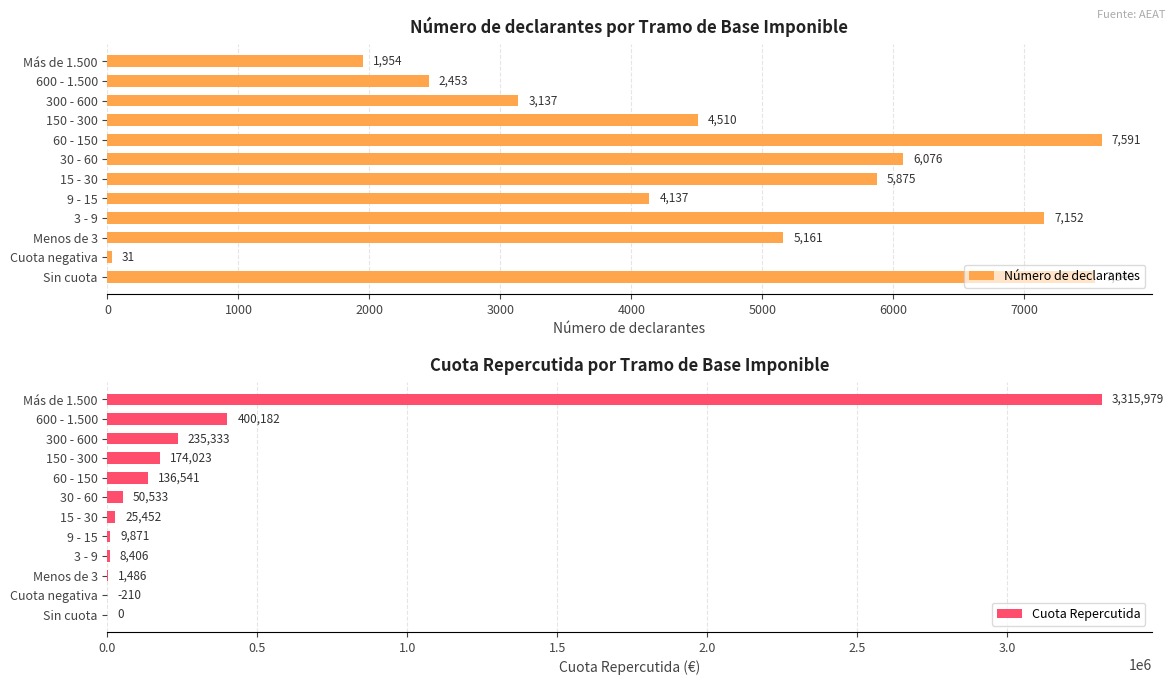

At which label is Cuota Repercutida closest to 1657989?

600 - 1.500